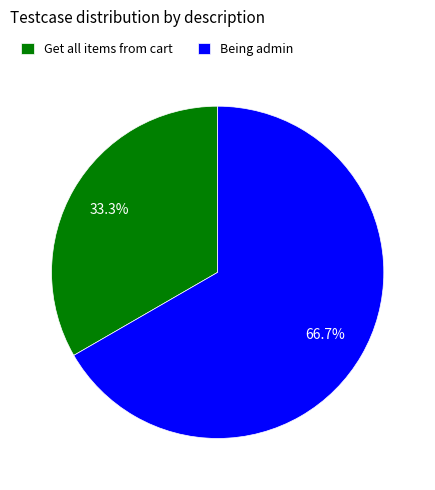

To the nearest percent, what percentage of the pie is Get all items from cart?

33%